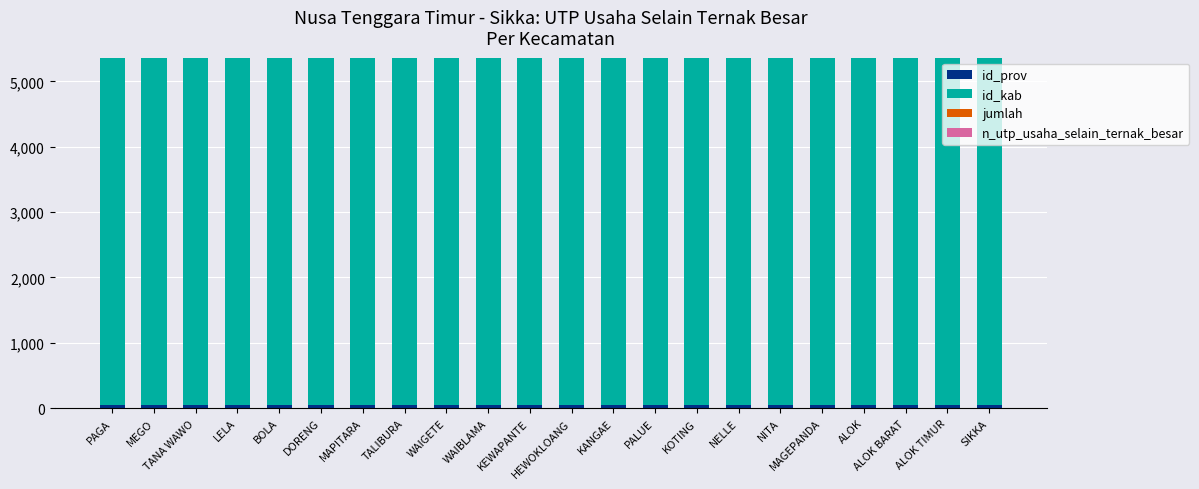

Count the number of data series in this chart.

2